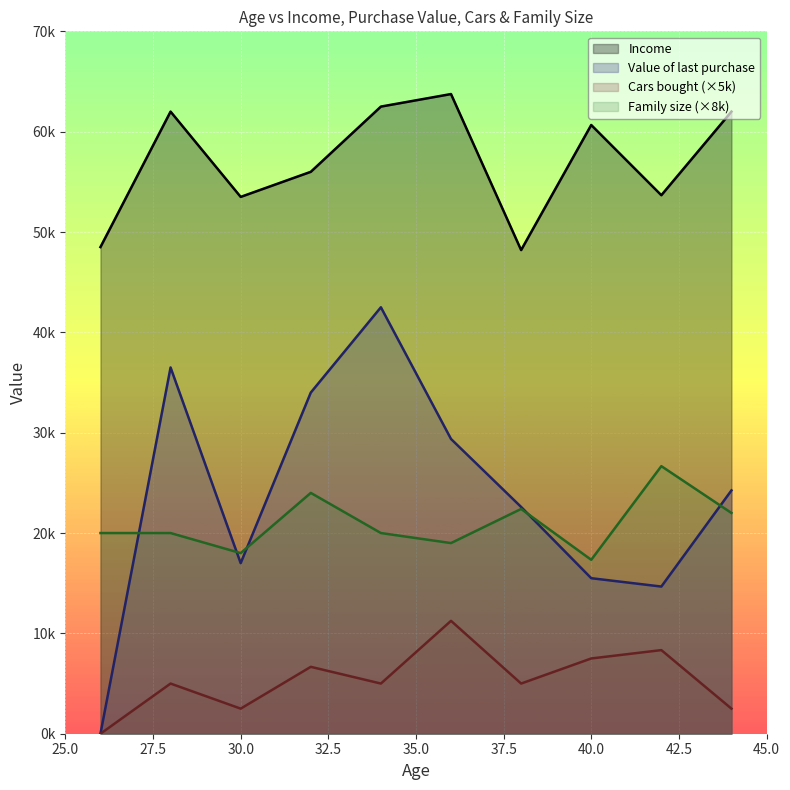

What is the average value of the Family size (×8k) series?

20940.0